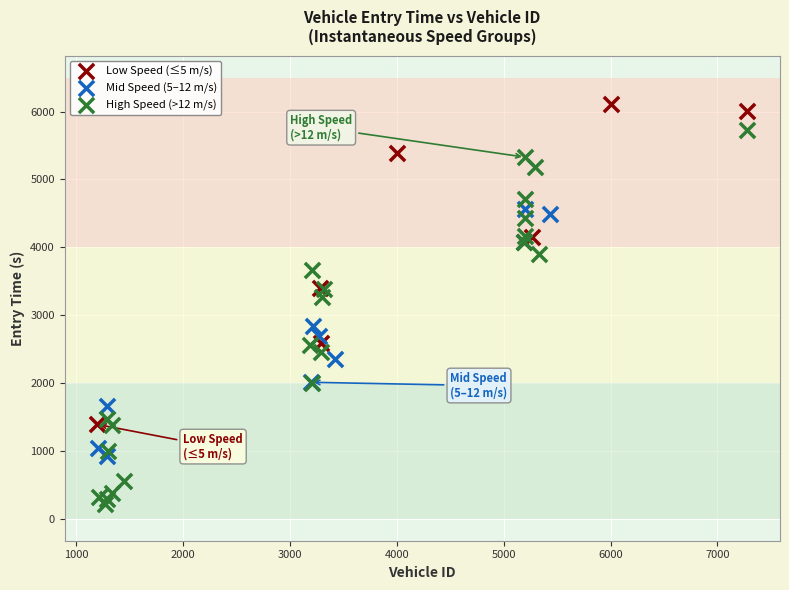

Which series reaches the maximum Y coordinate?

Low Speed (≤5 m/s)